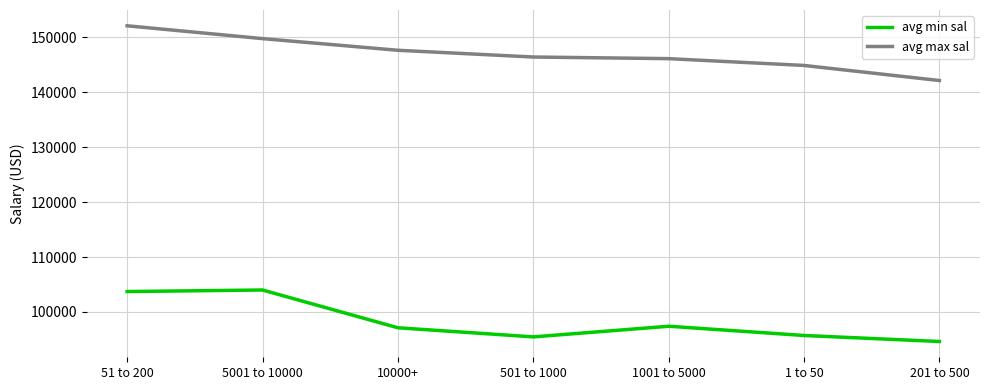

Reading right to left, what are all the values shown in this chart?

avg min sal: 94629.6	95722.9	97403.8	95467.5	97128.2	104000.0	103718.8
avg max sal: 142123.5	144867.5	146105.8	146402.6	147628.2	149750.0	152085.9